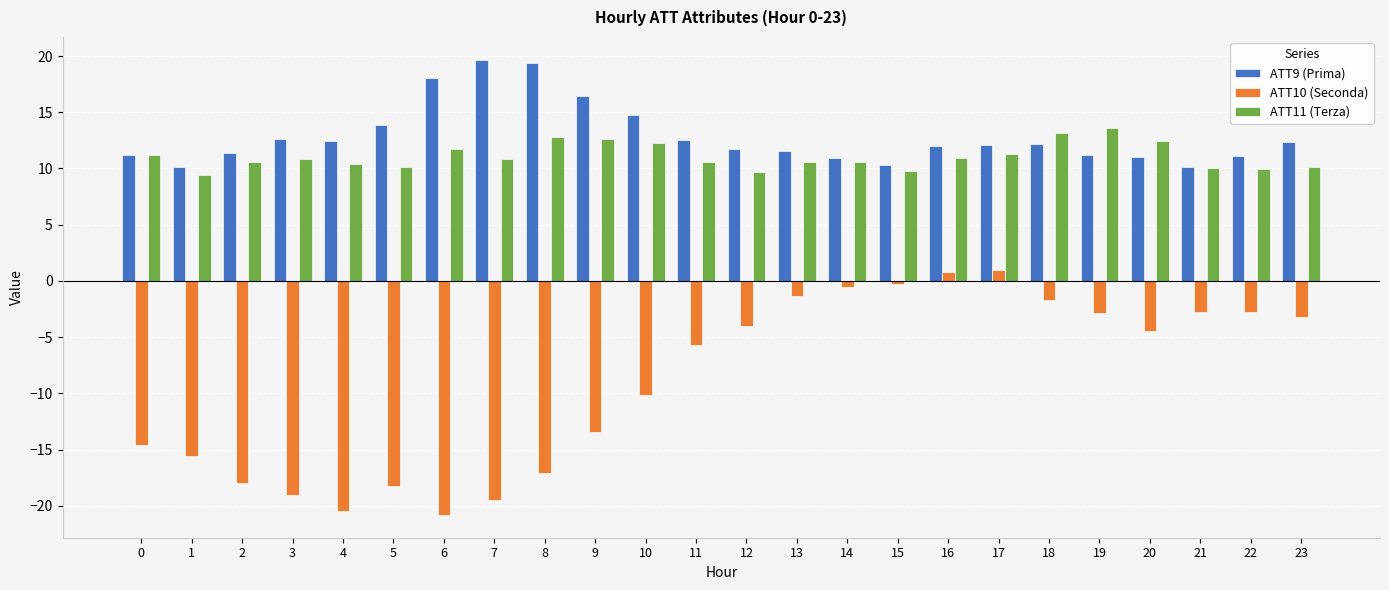

True or false: ATT9 (Prima) has a value of 16.8 at 12.

False